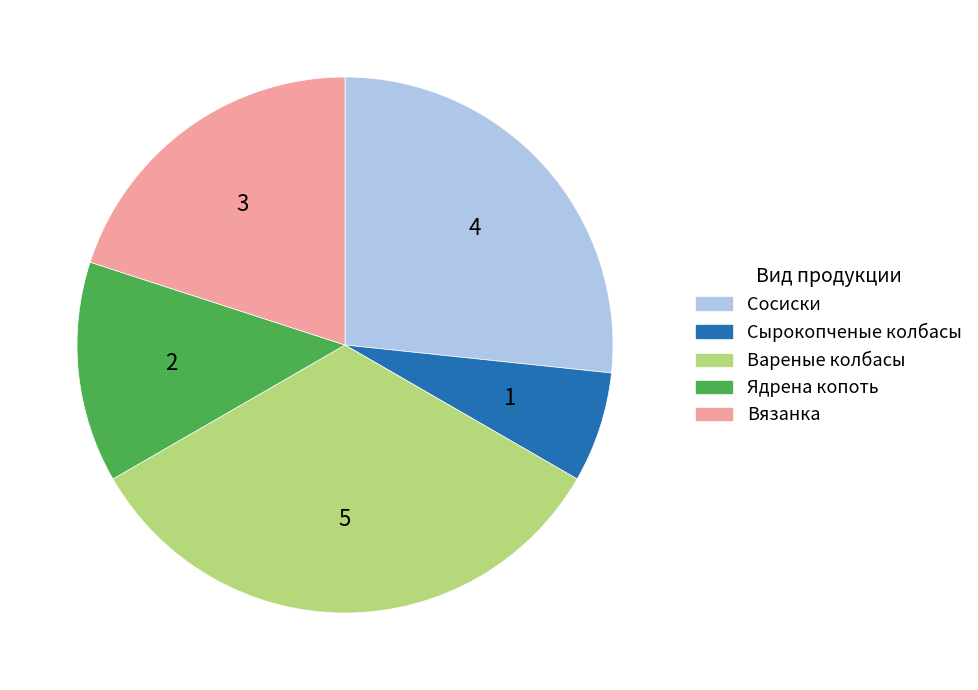

Combined, do Сосиски and Сырокопченые колбасы account for over 50%?

No